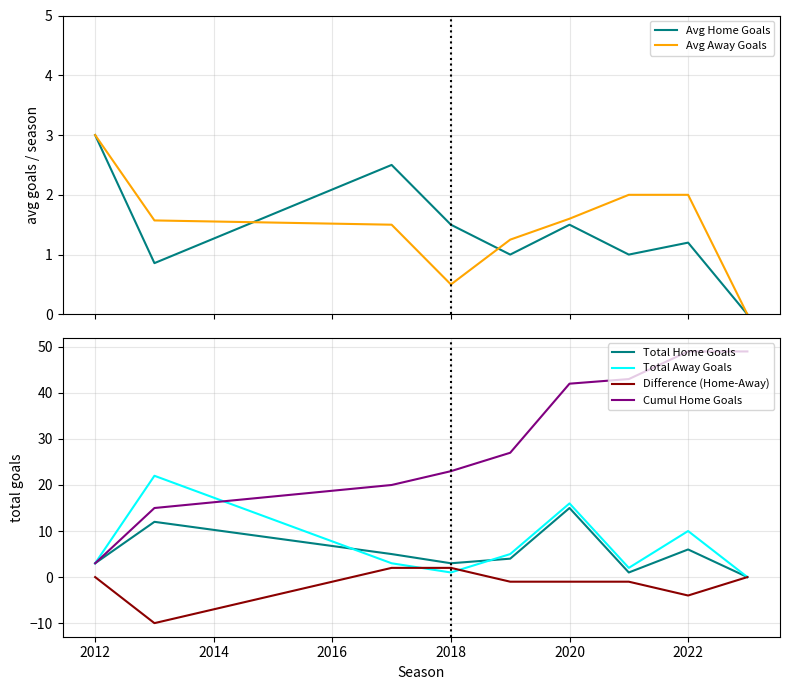

What is the greatest value displayed?

49.0